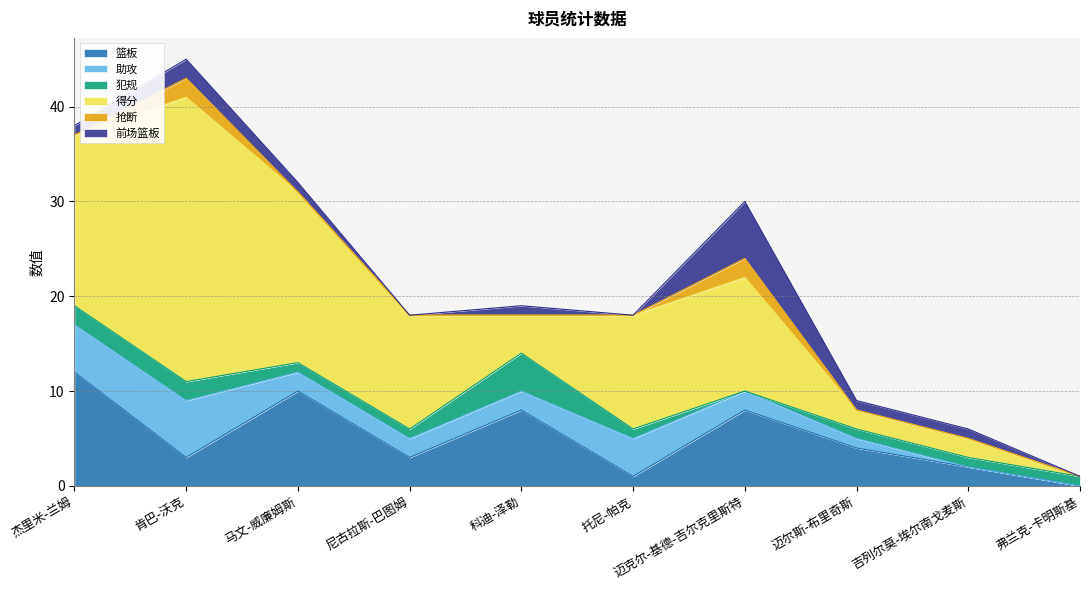

Which series ends up on top after the final intersection of 助攻 and 前场篮板?

前场篮板